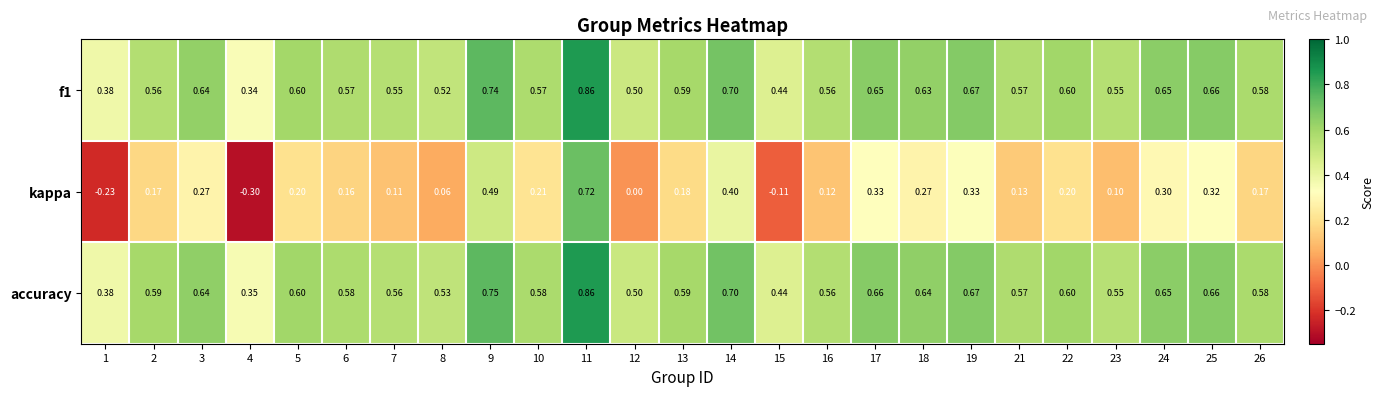

Count the number of categories in the chart.

25